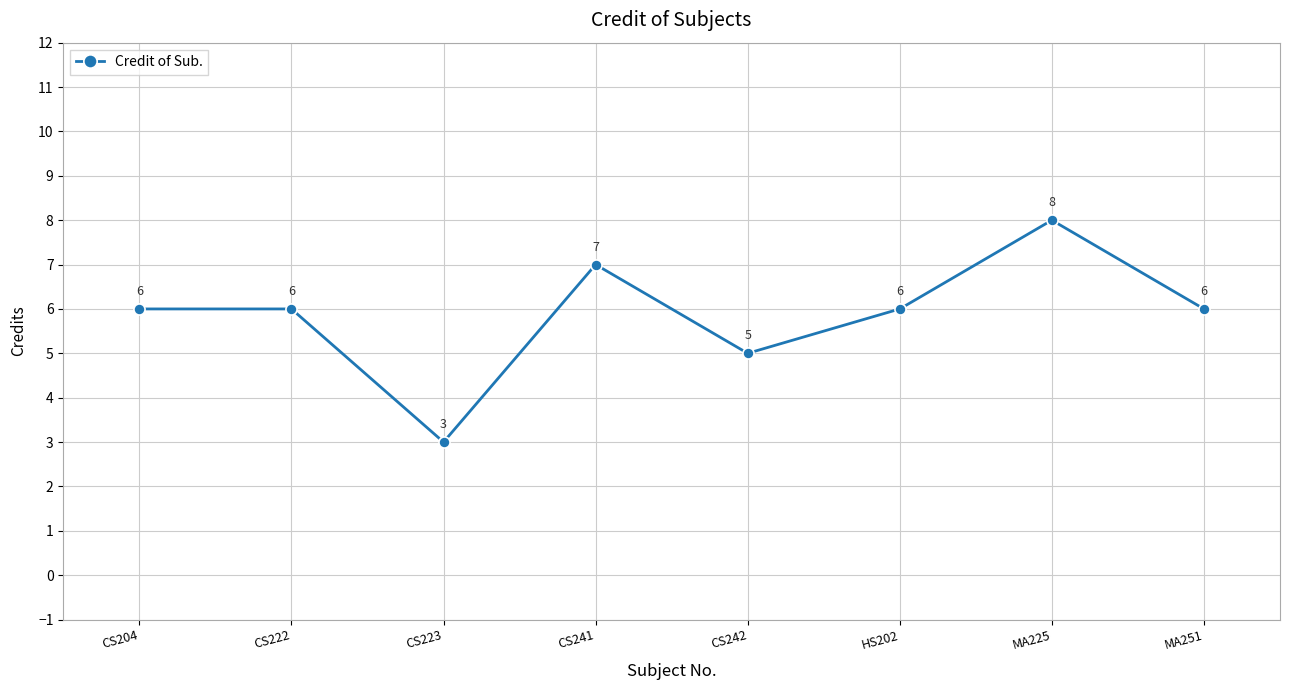

Reading right to left, extract all data points from this chart.

MA251=6	MA225=8	HS202=6	CS242=5	CS241=7	CS223=3	CS222=6	CS204=6